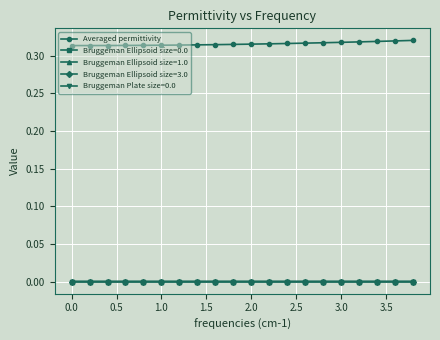

True or false: Averaged permittivity and Bruggeman Ellipsoid size=3.0 cross at least once.

False